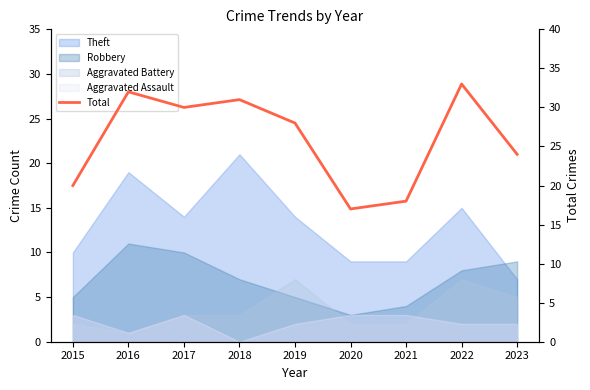

What is the smallest value displayed?

17